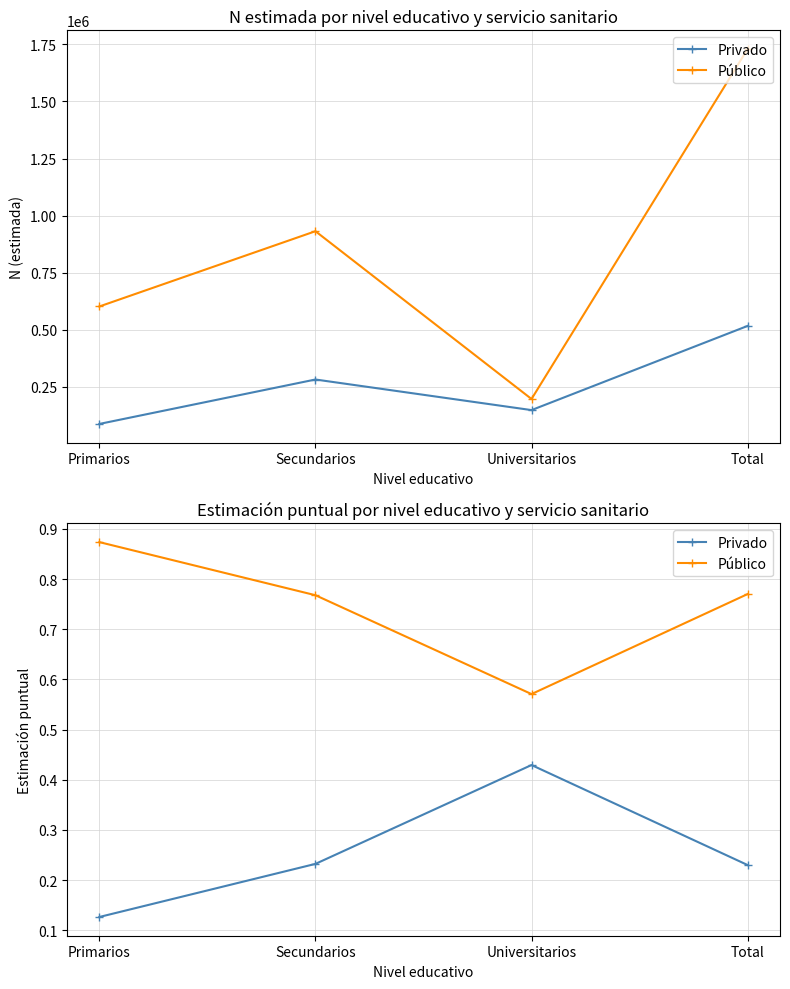

What are all the series names shown in the legend?

Privado, Público